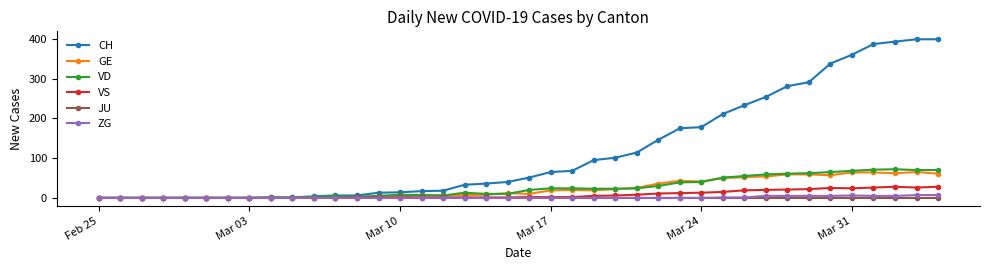

True or false: GE has more than 2 interior local peaks.

True